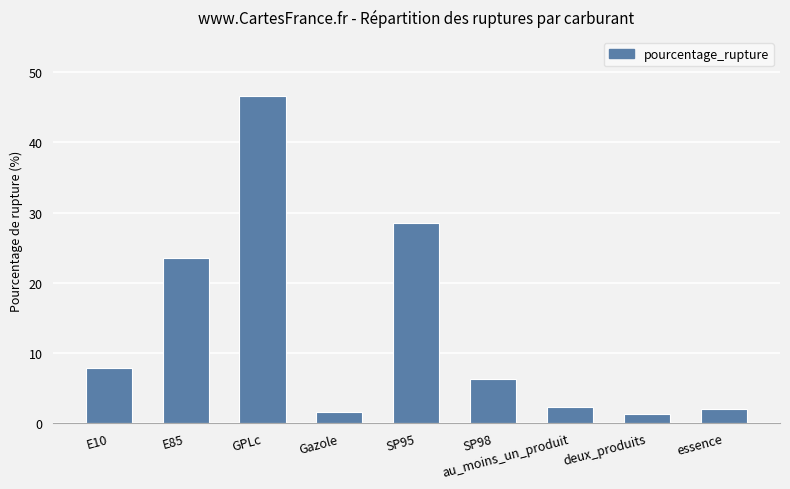

What is the change in value from E10 to deux_produits?

-6.5